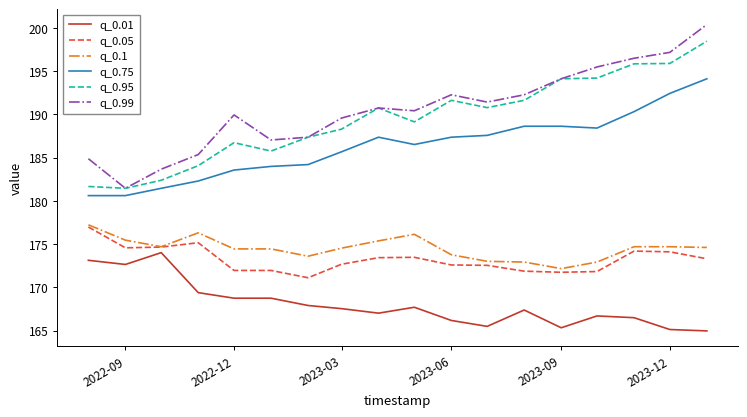

Which series has the largest range (max minus min)?

q_0.99